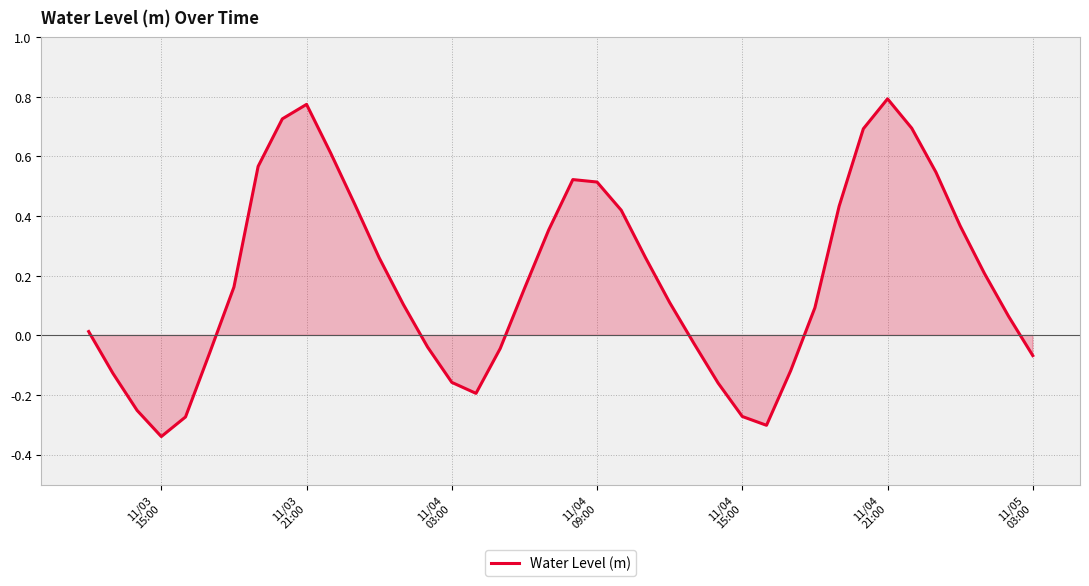

What is the value of the 37th point from the left?

0.4